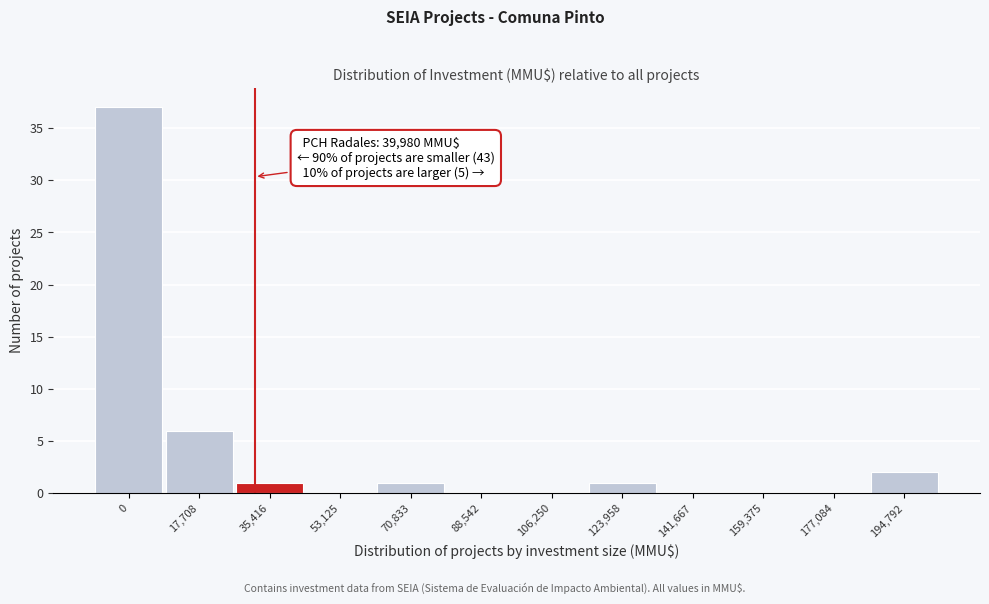

Reading right to left, transcribe all the data shown in this chart.

194,792=2	177,084=0	159,375=0	141,667=0	123,958=1	106,250=0	88,542=0	70,833=1	53,125=0	35,416=1	17,708=6	0=37